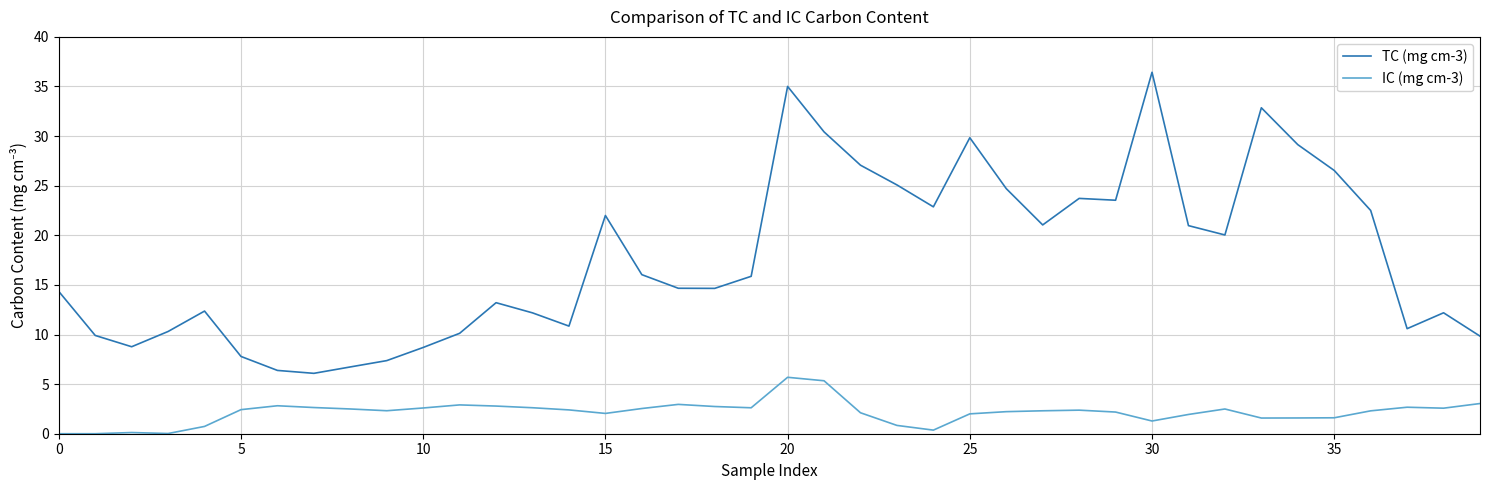

What is the difference between the maximum and minimum values in the TC (mg cm-3) series?

30.3